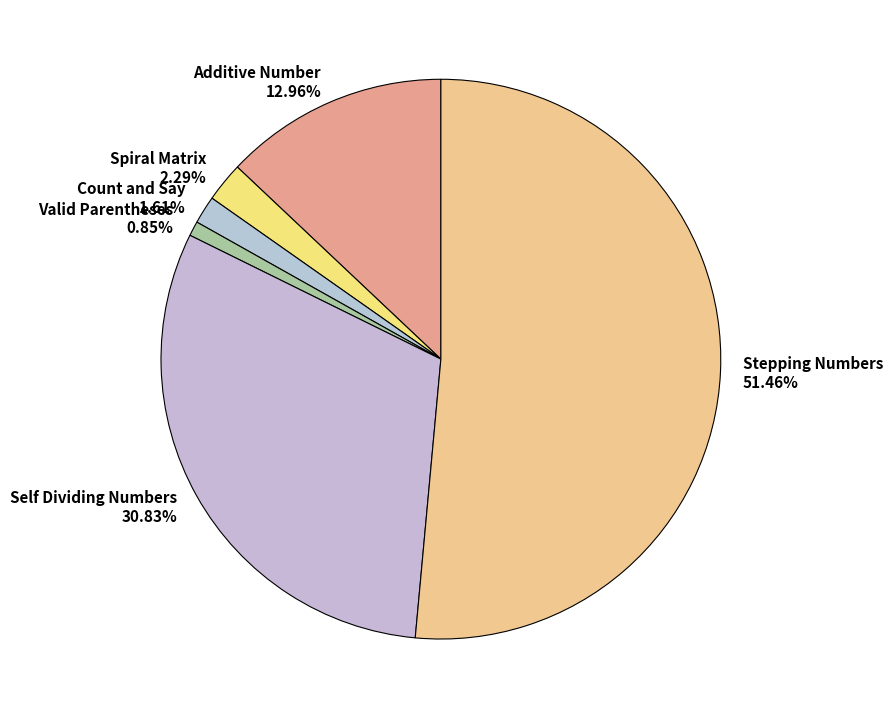

True or false: Self Dividing Numbers accounts for 42% of the total.

False